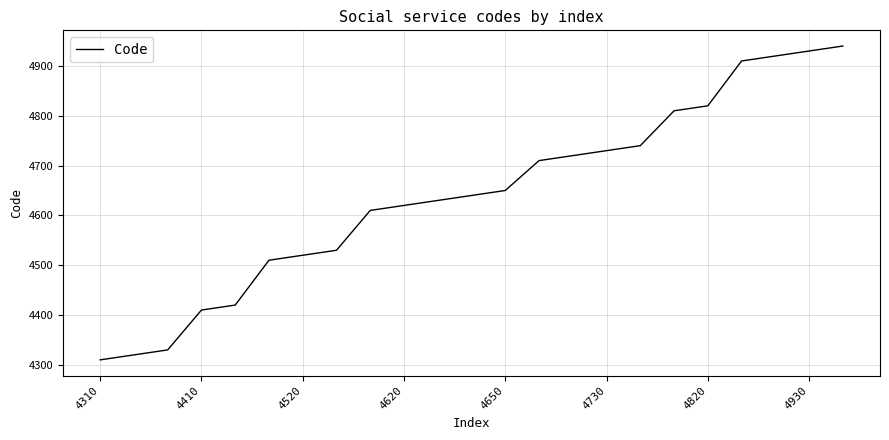

What is the smallest value displayed?

4310